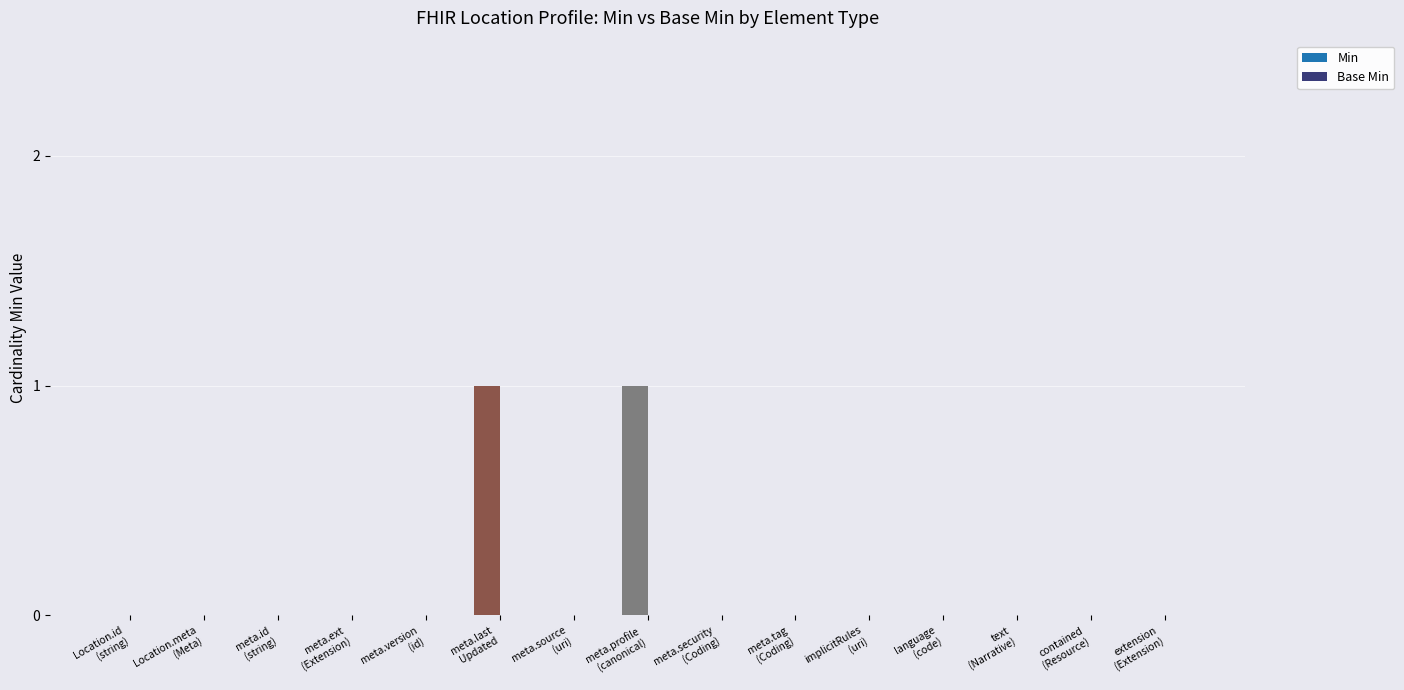

How many distinct data groups are displayed?

1